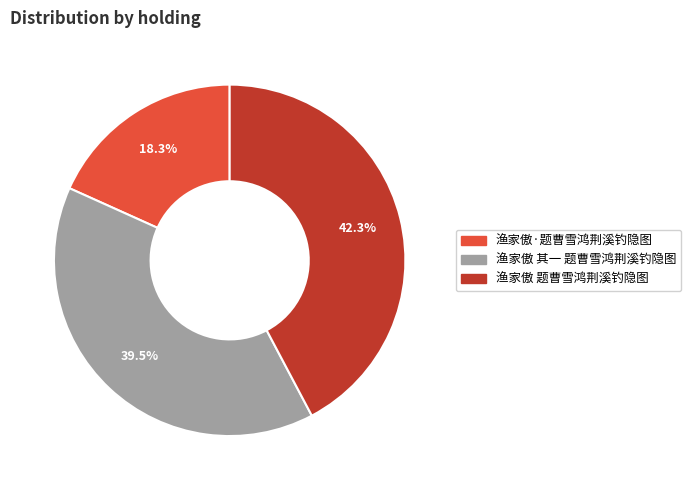

Rank the categories by value from lowest to highest.

渔家傲·题曹雪鸿荆溪钓隐图, 渔家傲 其一 题曹雪鸿荆溪钓隐图, 渔家傲 题曹雪鸿荆溪钓隐图